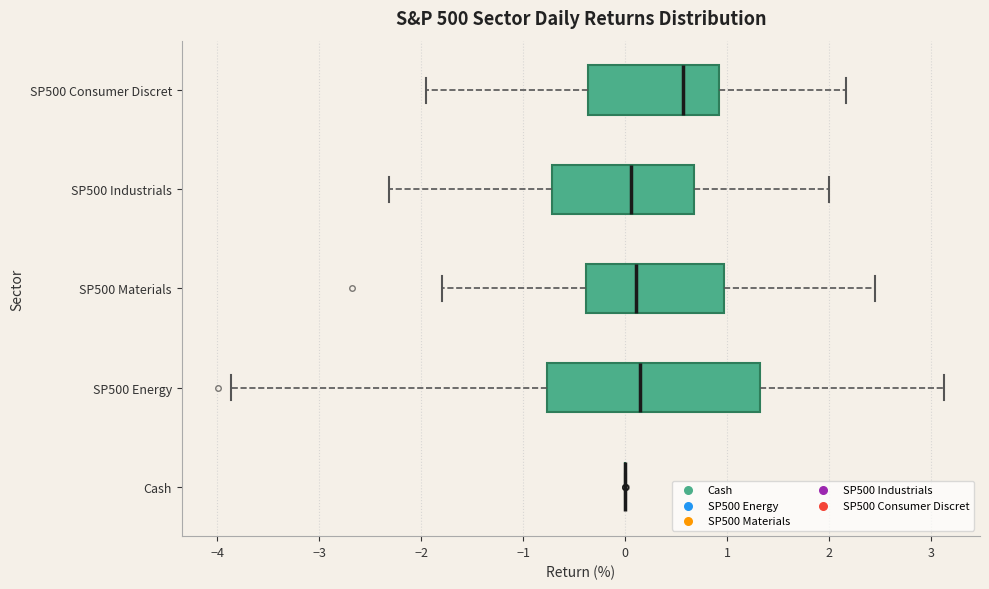

Reading bottom to top, transcribe this box plot: for each box, give where its median line is, the range the box spans, and where its two whiskers end, as read against the x-axis. The values are not printed on the chart, so give them approximately, as read against the axis.

Cash: box collapsed to a line at 0.0, whiskers 0.0 to 0.0
SP500 Energy: median 0.1, box -0.8 to 1.3, whiskers -3.9 to 3.1
SP500 Materials: median 0.1, box -0.4 to 1.0, whiskers -1.8 to 2.4
SP500 Industrials: median 0.1, box -0.7 to 0.7, whiskers -2.3 to 2.0
SP500 Consumer Discret: median 0.6, box -0.4 to 0.9, whiskers -2.0 to 2.2